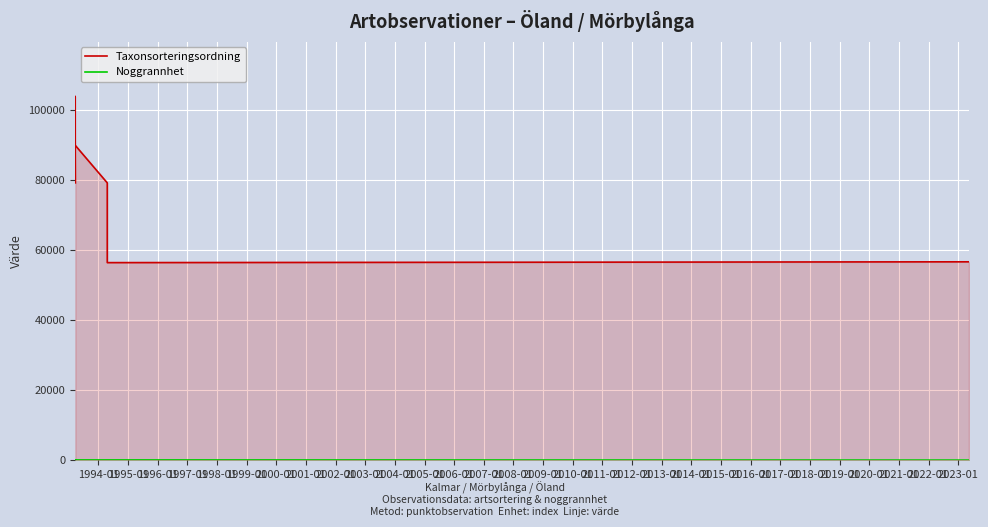

The Noggrannhet series shows 13 at 2000-01. True or false?

False